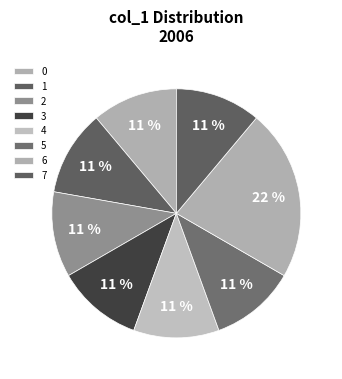

To the nearest percent, what is the difference between the largest and smallest slice percentages?

11%